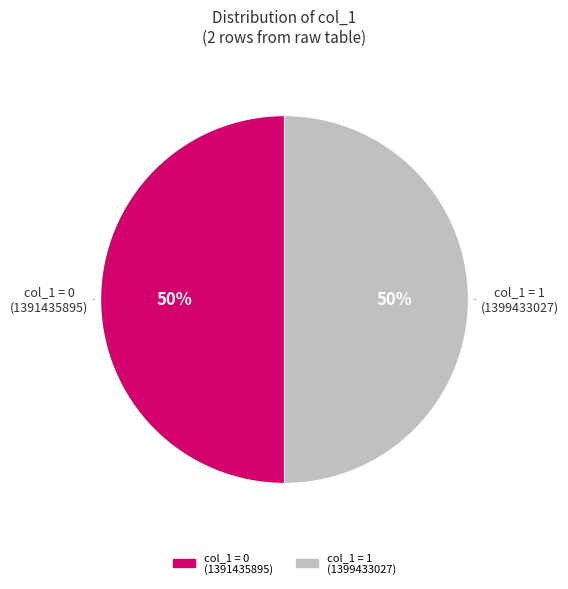

To the nearest percent, what is the average slice percentage?

50%